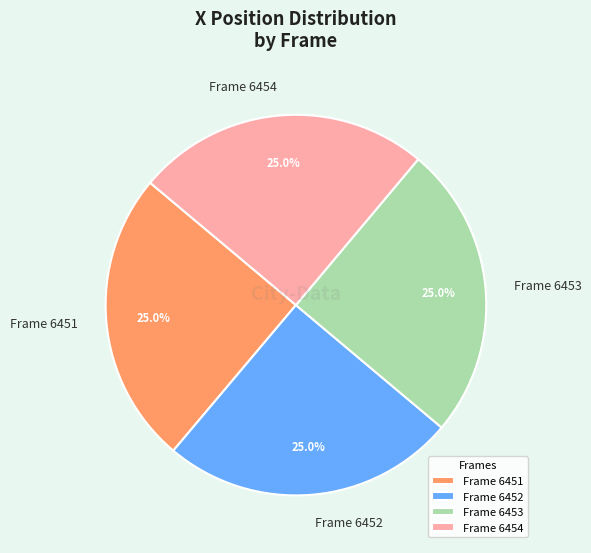

What portion of the pie excludes Frame 6452?

75.0%